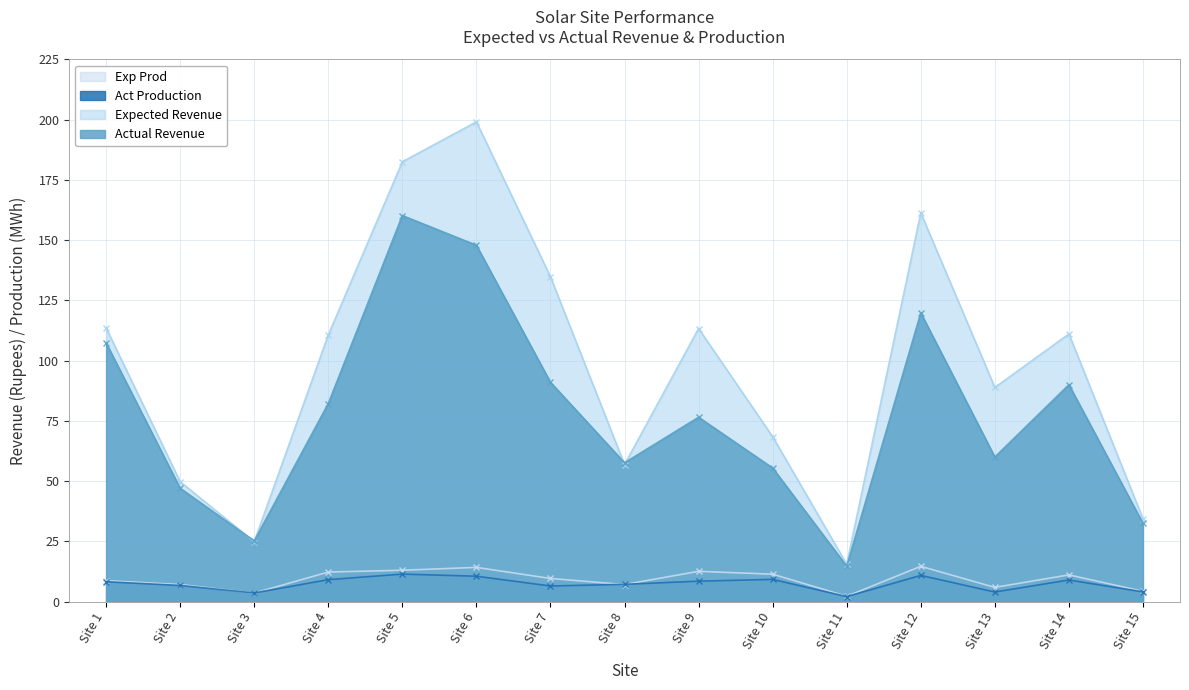

What is the sum of the Expected Revenue values at Site 8 and Site 10?

125.3